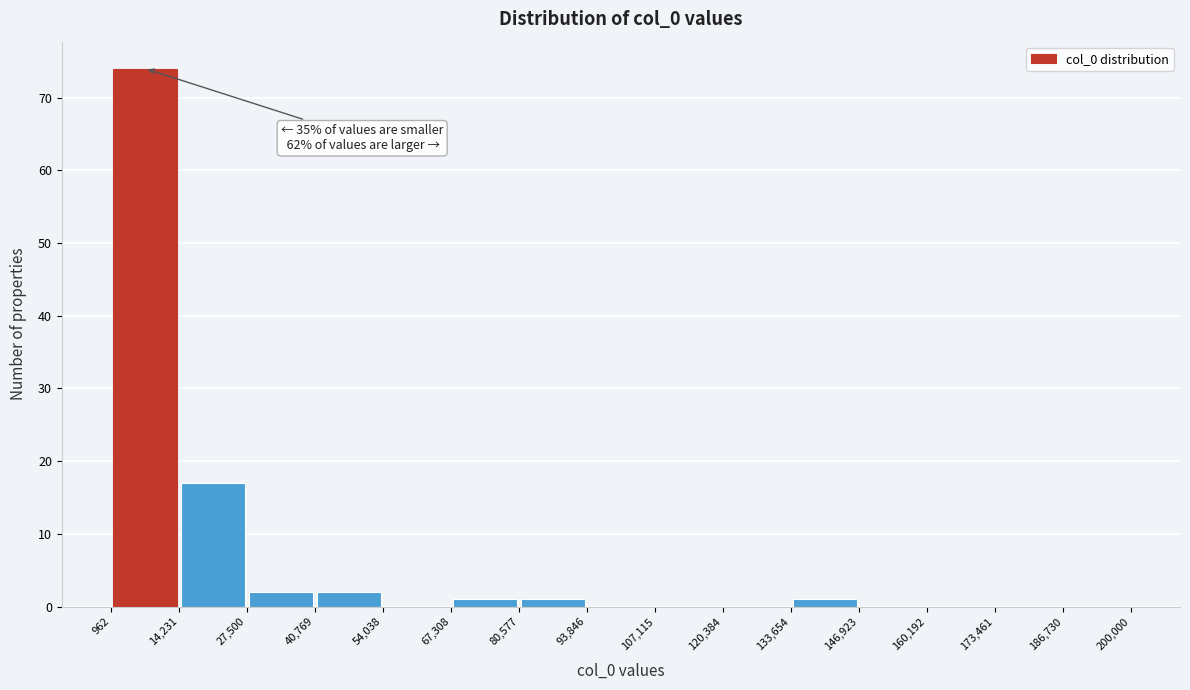

Over which range of the x-axis is the bar tallest?

962 to 14,231